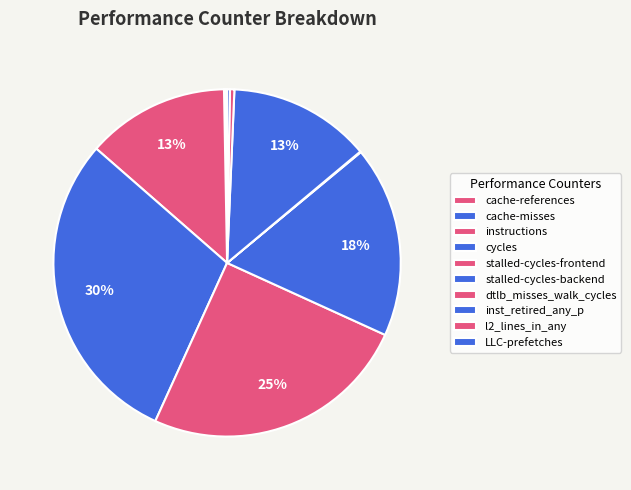

How many slices are in this pie chart?

10